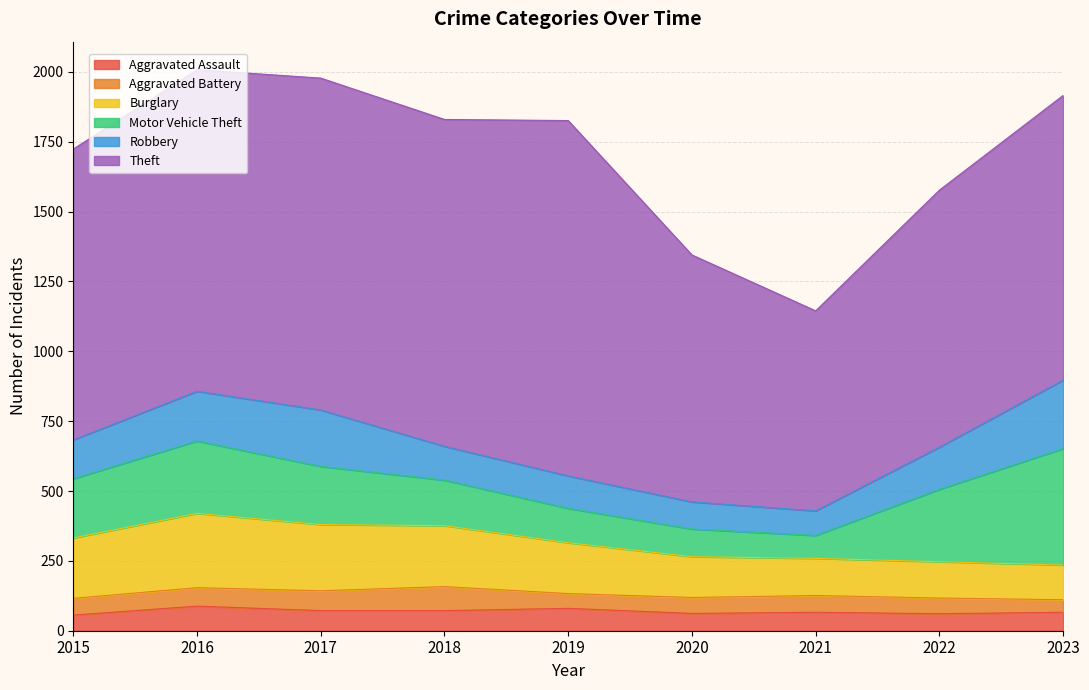

At which category is the sum across all series the highest?

2016